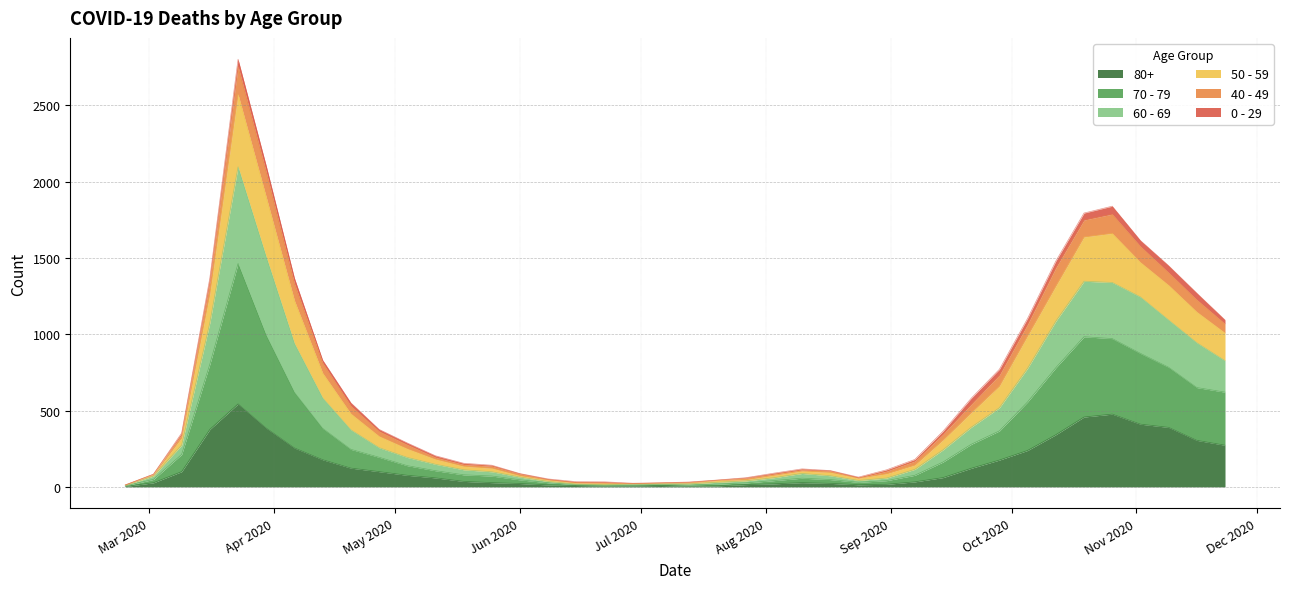

What are all the series names shown in the legend?

80+, 70 - 79, 60 - 69, 50 - 59, 40 - 49, 0 - 29